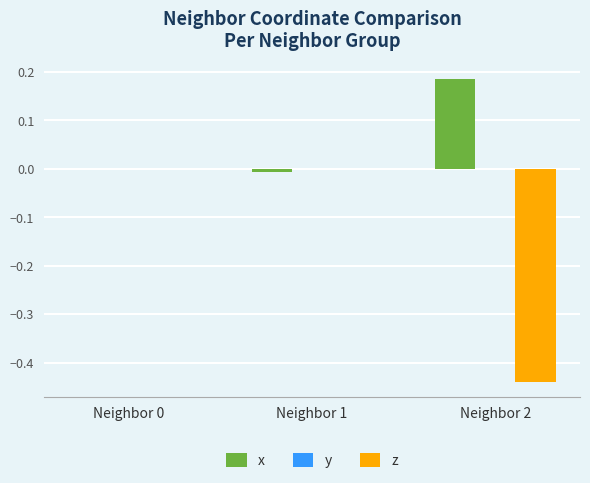

The value of x at Neighbor 1 is -0.0. True or false?

True